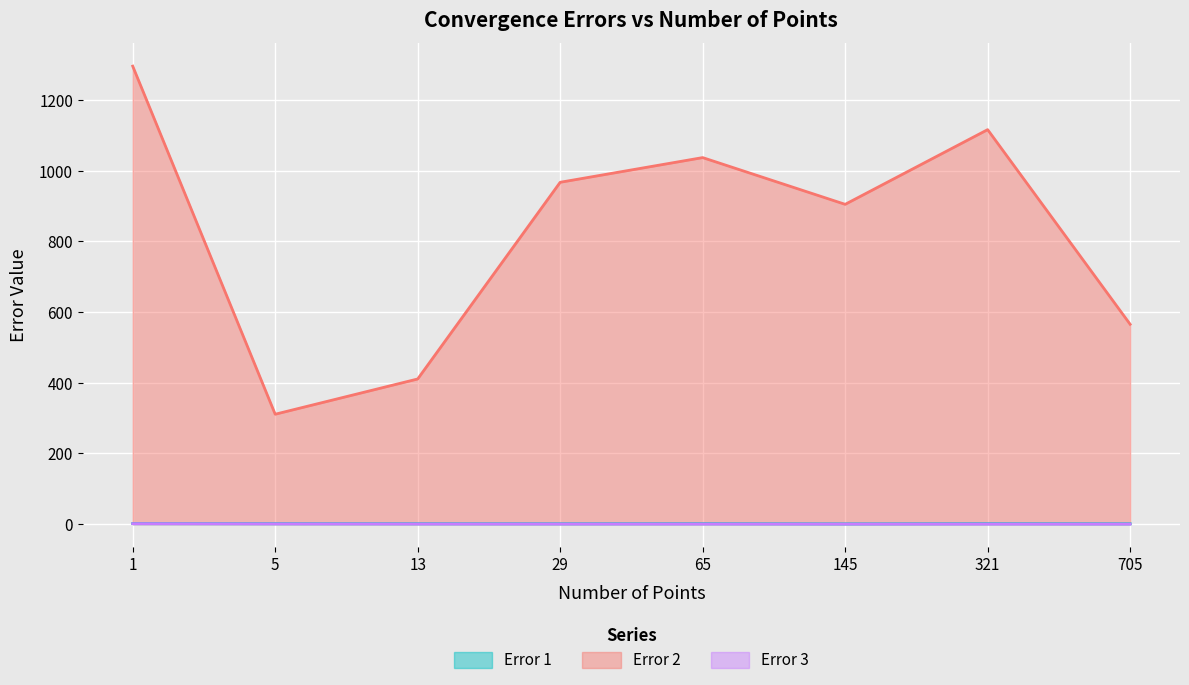

What is the difference between the highest and lowest values at 1?

1294.5